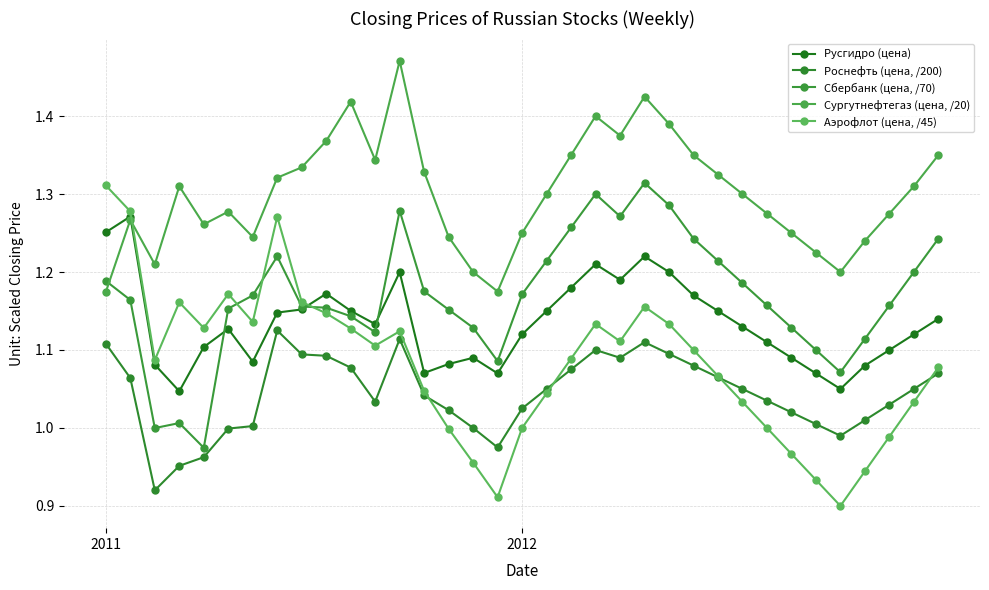

Count the number of categories in the chart.

35